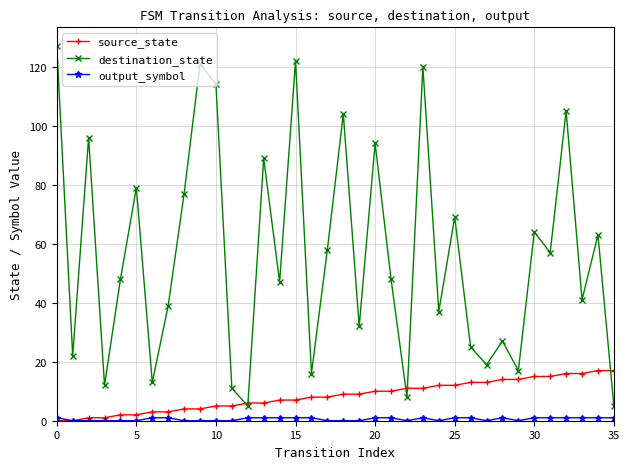

What is the sum of all source_state values?

306